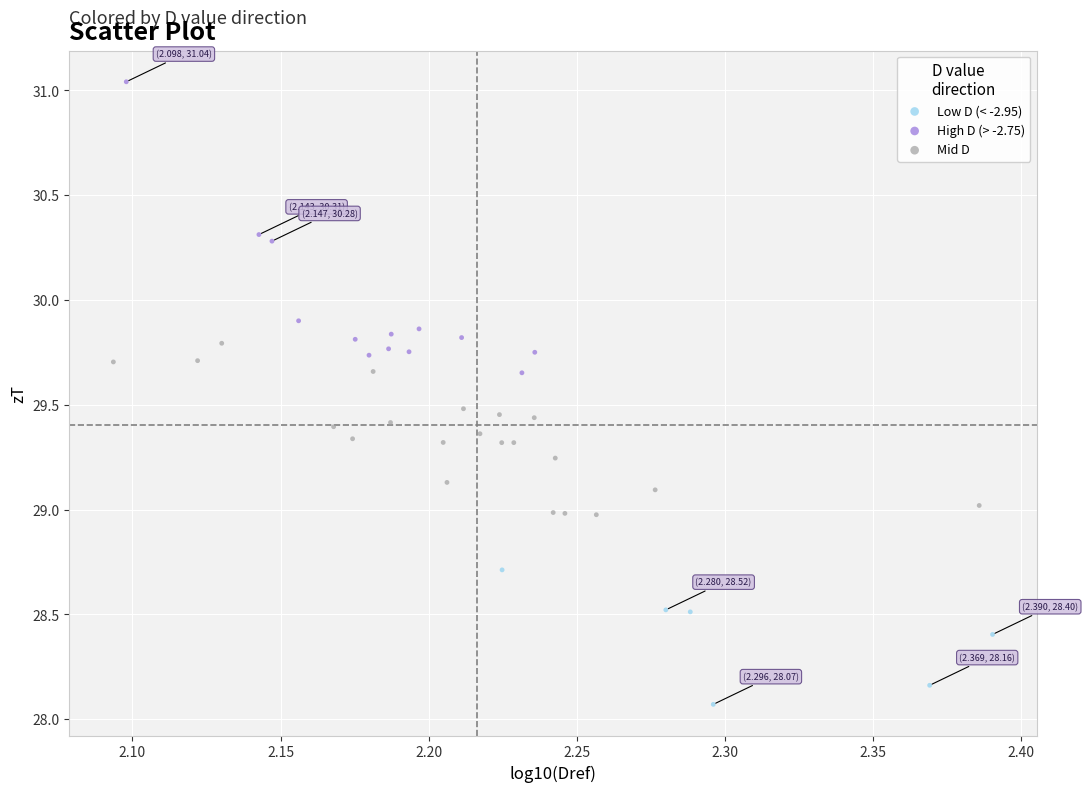

Which series reaches the minimum Y coordinate?

Low D (< -2.95)